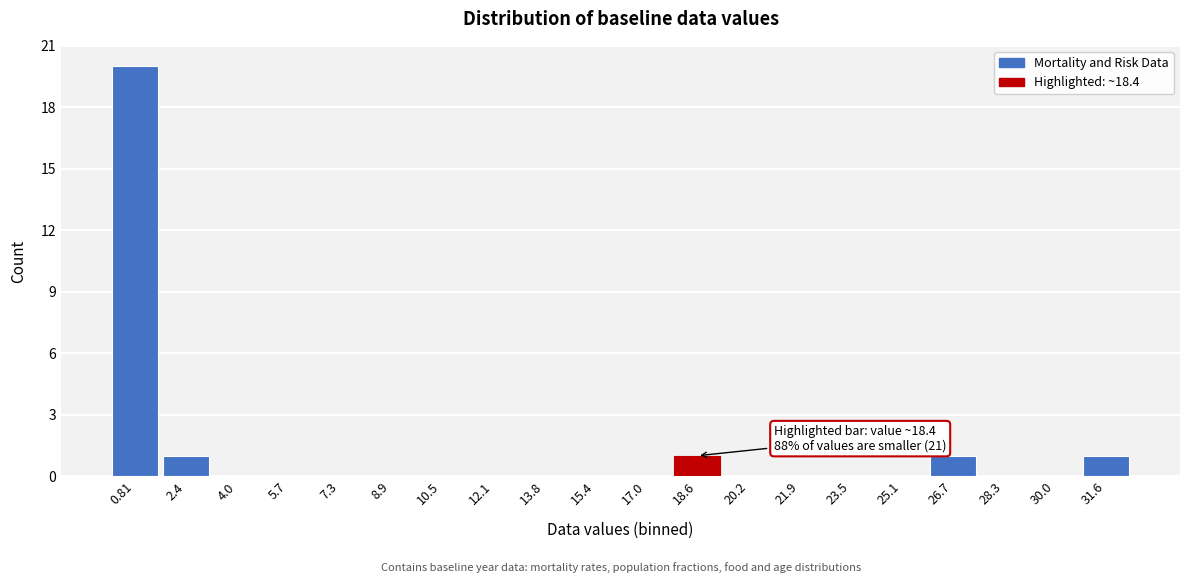

Reading left to right, extract all data points from this chart.

0.81=20	2.4=1	4.0=0	5.7=0	7.3=0	8.9=0	10.5=0	12.1=0	13.8=0	15.4=0	17.0=0	18.6=1	20.2=0	21.9=0	23.5=0	25.1=0	26.7=1	28.3=0	30.0=0	31.6=1